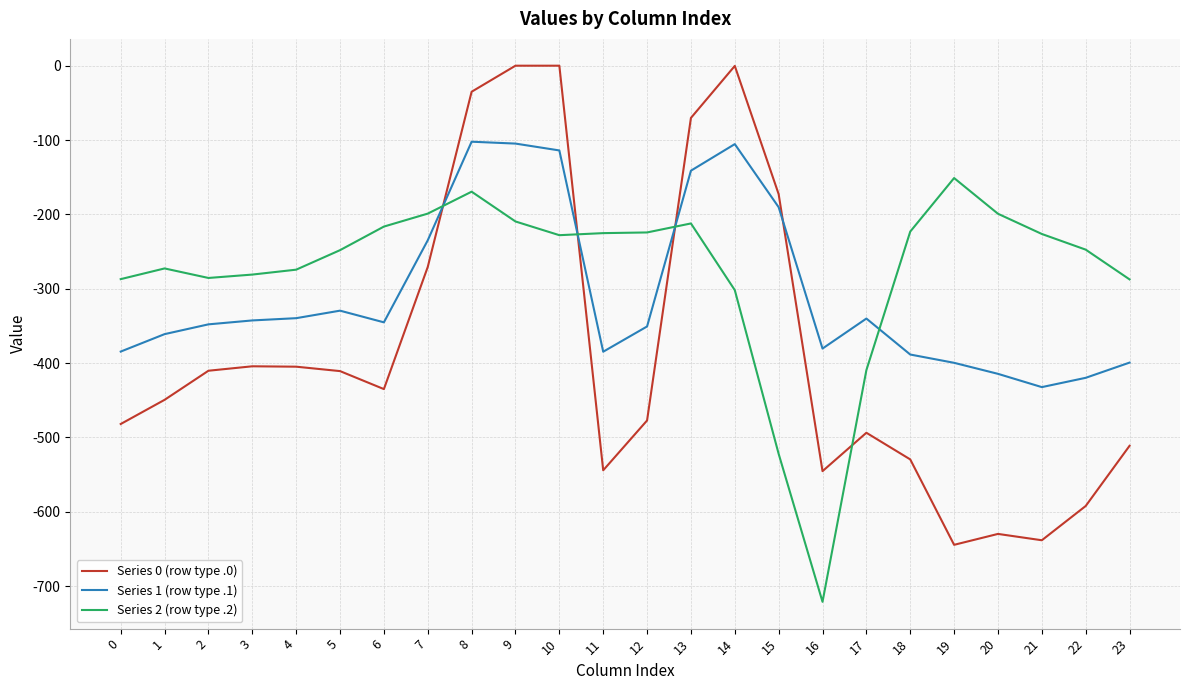

What is the average value of the Series 0 (row type .0) series?

-381.4